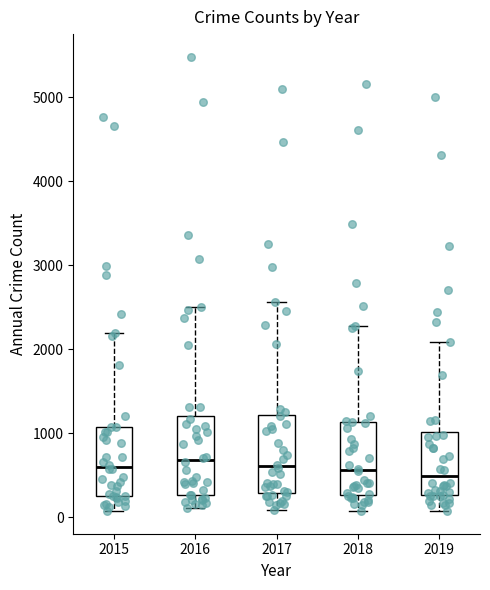

Reading left to right, read every box against the y-axis: the position of its median line, the range the box covers, and the ends of its whiskers. The values are not printed on the chart, so give them approximately, as read against the axis.

2015: median 600, box 300 to 1100, whiskers 100 to 2200
2016: median 700, box 300 to 1200, whiskers 100 to 2500
2017: median 600, box 300 to 1200, whiskers 100 to 2600
2018: median 600, box 300 to 1100, whiskers 100 to 2300
2019: median 500, box 300 to 1000, whiskers 100 to 2100